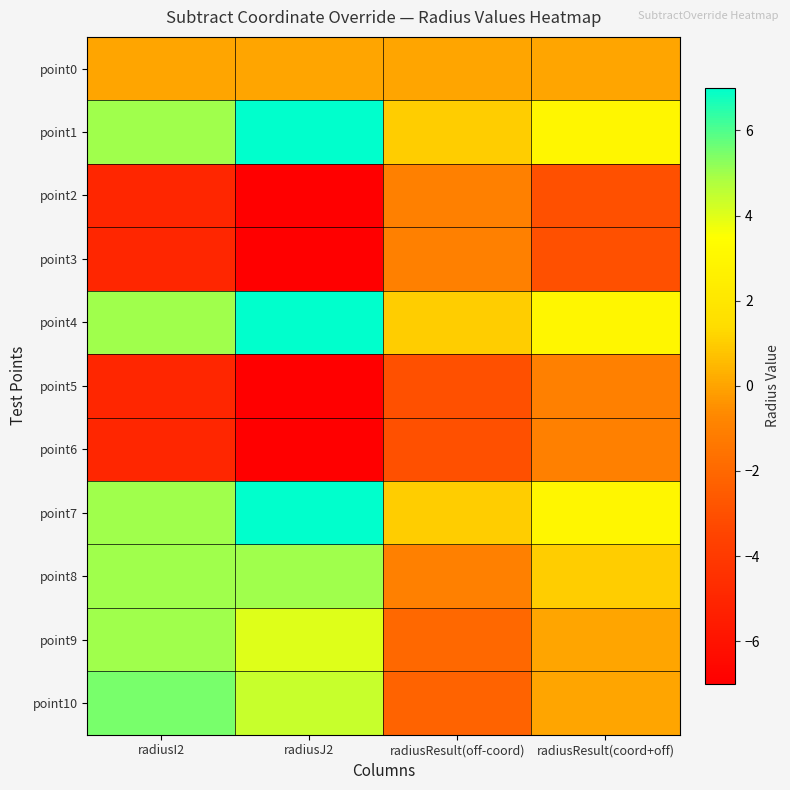

At which category does the chart reach its minimum across all series?

radiusJ2